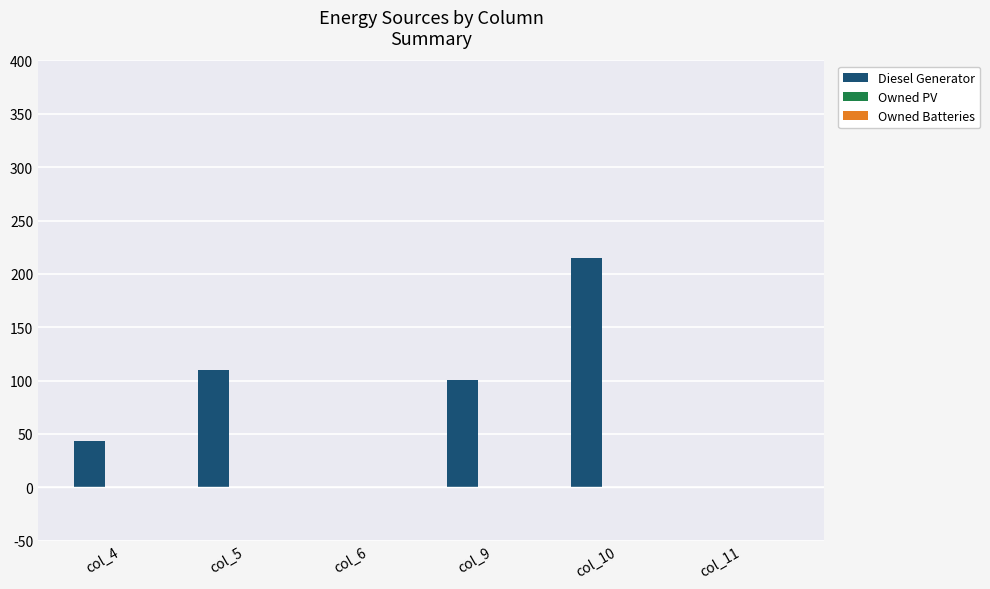

What is the sum of all values?

469